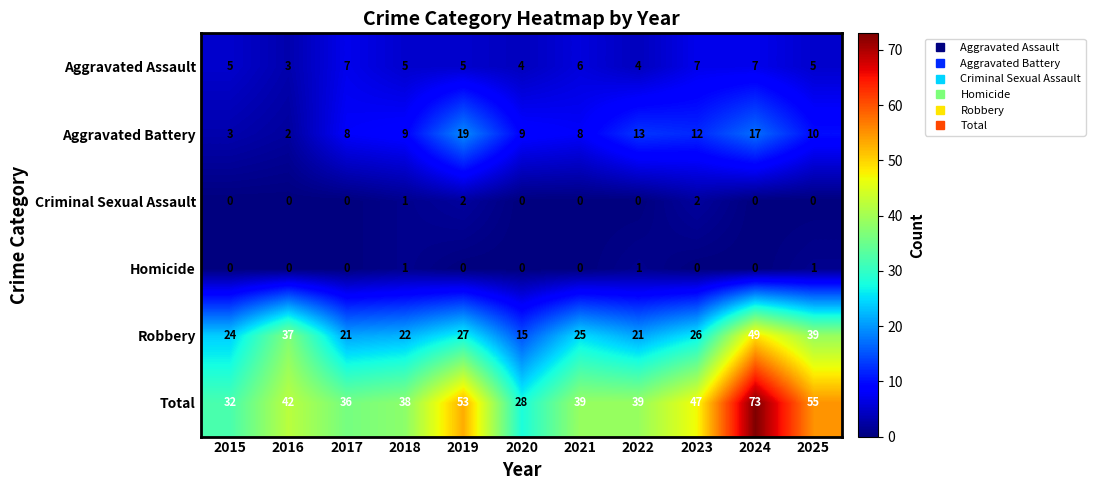

How many series are shown in this chart?

6